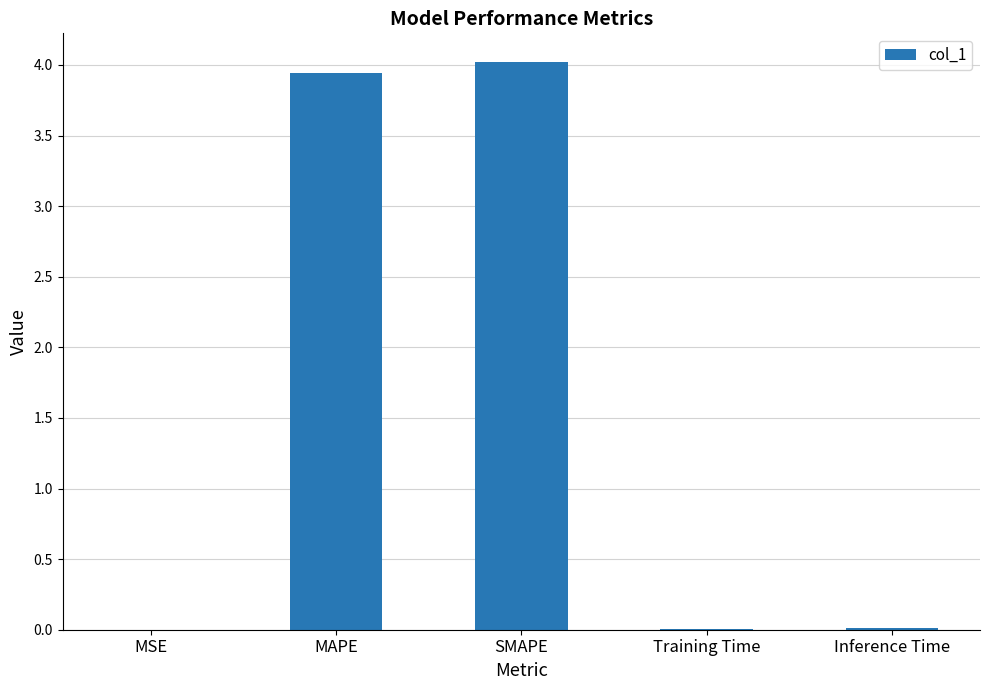

What is the sum of all values?

8.0